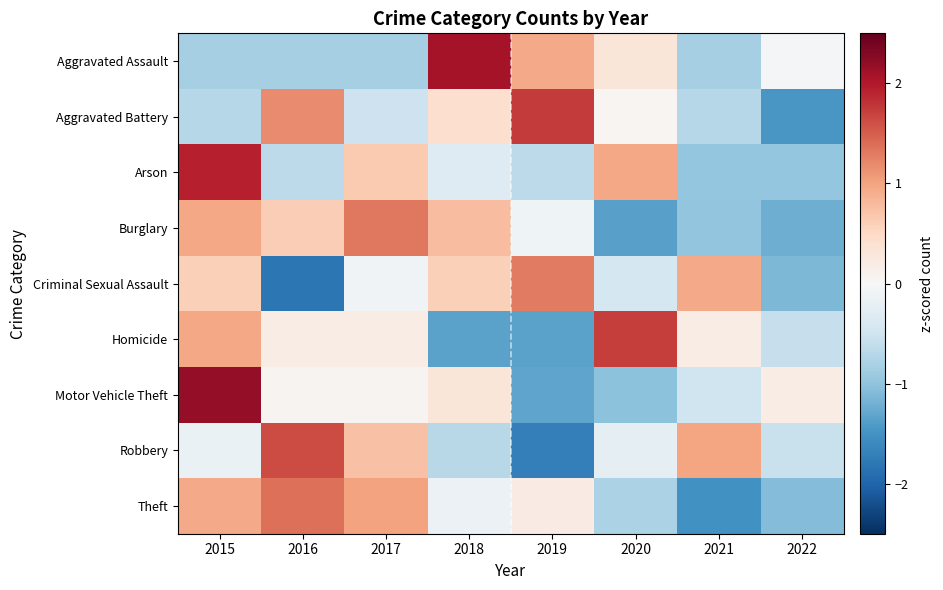

Reading left to right, transcribe all the data shown in this chart.

Aggravated Assault: 2015=-0.8	2016=-0.8	2017=-0.8	2018=2.1	2019=0.9	2020=0.3	2021=-0.8	2022=-0.0
Aggravated Battery: 2015=-0.7	2016=1.2	2017=-0.5	2018=0.4	2019=1.7	2020=0.0	2021=-0.7	2022=-1.5
Arson: 2015=1.9	2016=-0.6	2017=0.6	2018=-0.3	2019=-0.6	2020=1.0	2021=-1.0	2022=-1.0
Burglary: 2015=1.0	2016=0.6	2017=1.3	2018=0.8	2019=-0.1	2020=-1.4	2021=-1.0	2022=-1.2
Criminal Sexual Assault: 2015=0.6	2016=-1.8	2017=-0.1	2018=0.6	2019=1.3	2020=-0.4	2021=0.9	2022=-1.1
Homicide: 2015=1.0	2016=0.2	2017=0.2	2018=-1.3	2019=-1.3	2020=1.7	2021=0.2	2022=-0.6
Motor Vehicle Theft: 2015=2.2	2016=0.1	2017=0.1	2018=0.3	2019=-1.3	2020=-1.0	2021=-0.5	2022=0.2
Robbery: 2015=-0.2	2016=1.6	2017=0.7	2018=-0.7	2019=-1.7	2020=-0.2	2021=1.0	2022=-0.6
Theft: 2015=1.0	2016=1.4	2017=1.0	2018=-0.1	2019=0.2	2020=-0.8	2021=-1.5	2022=-1.1